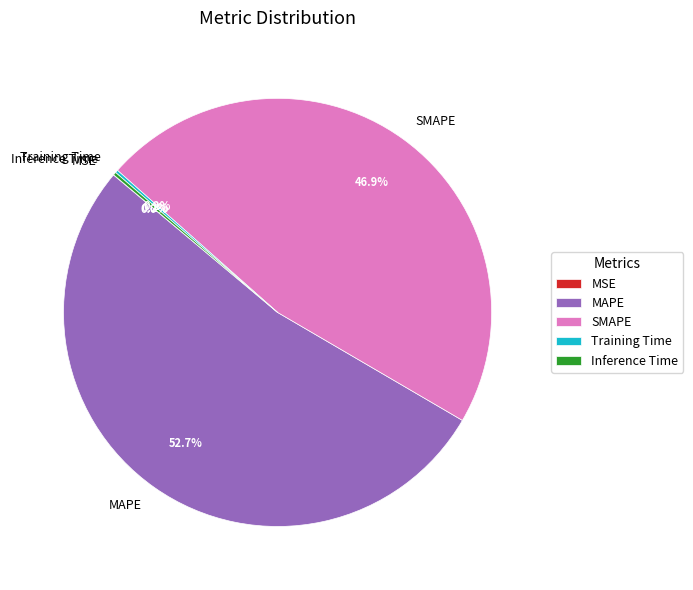

Which slice is the largest?

MAPE